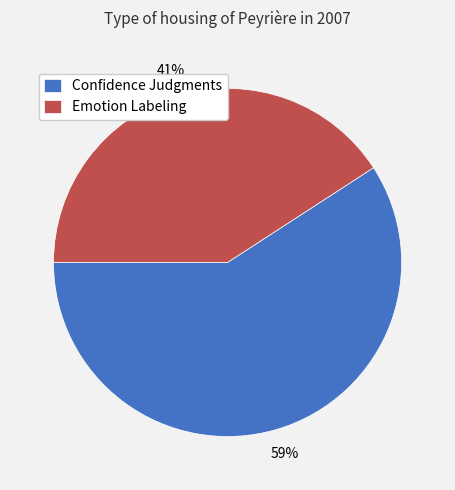

What is the largest slice in the pie chart?

Confidence Judgments